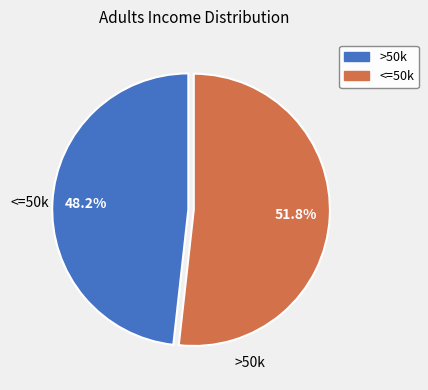

Is there any slice that represents more than half of the pie?

Yes